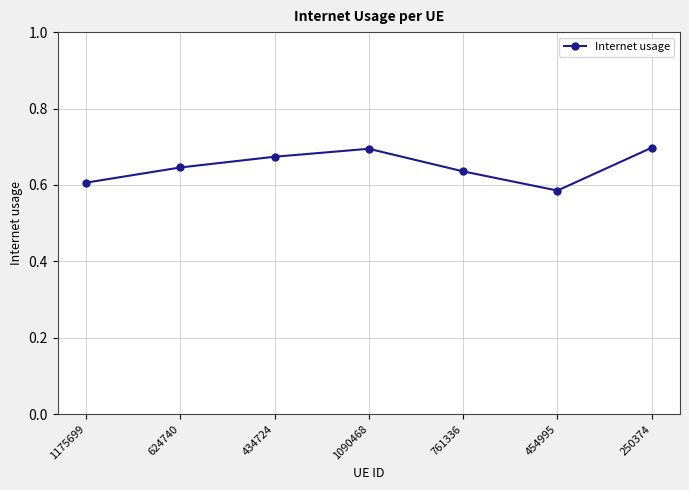

What position from the left is 761336?

5